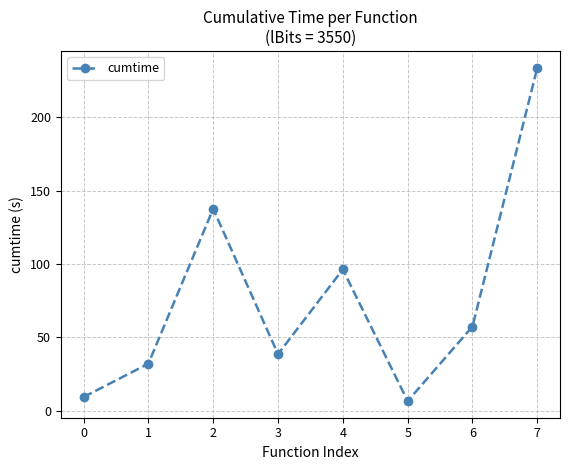

Where is the first local maximum?

2